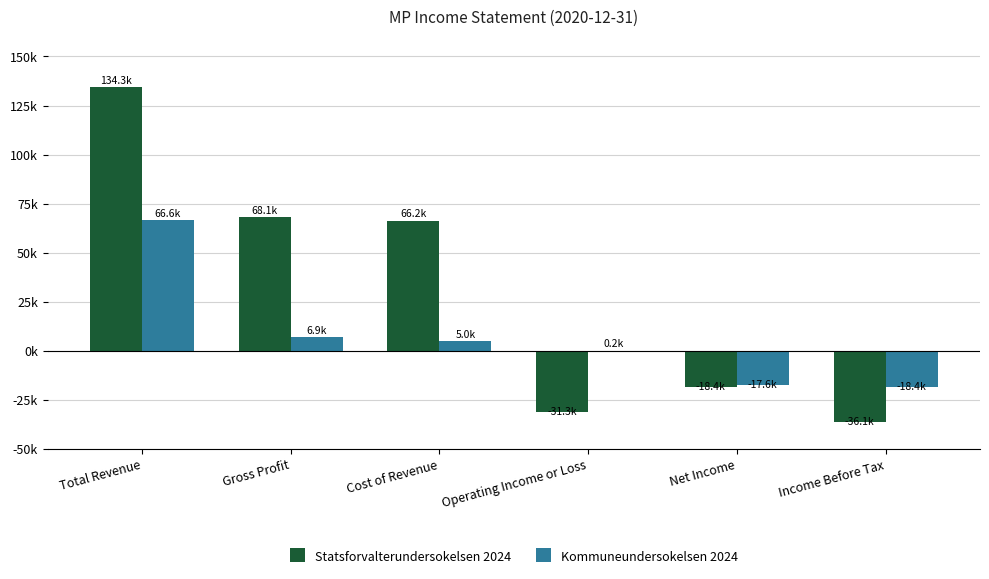

At how many categories does at least one series exceed 103552?

1